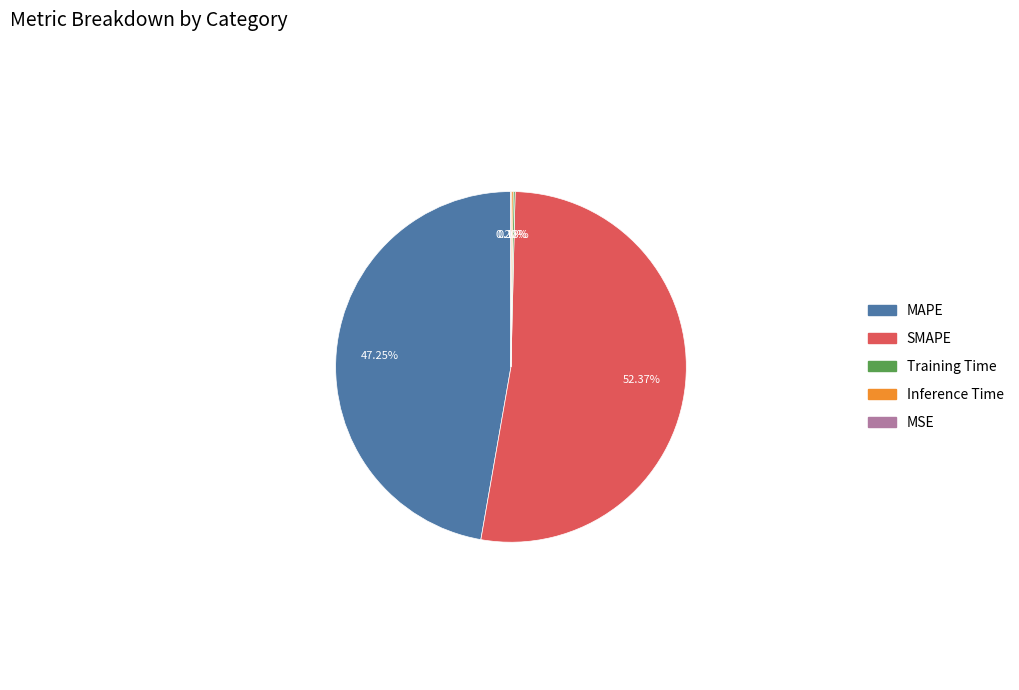

True or false: SMAPE accounts for 52% of the total.

True